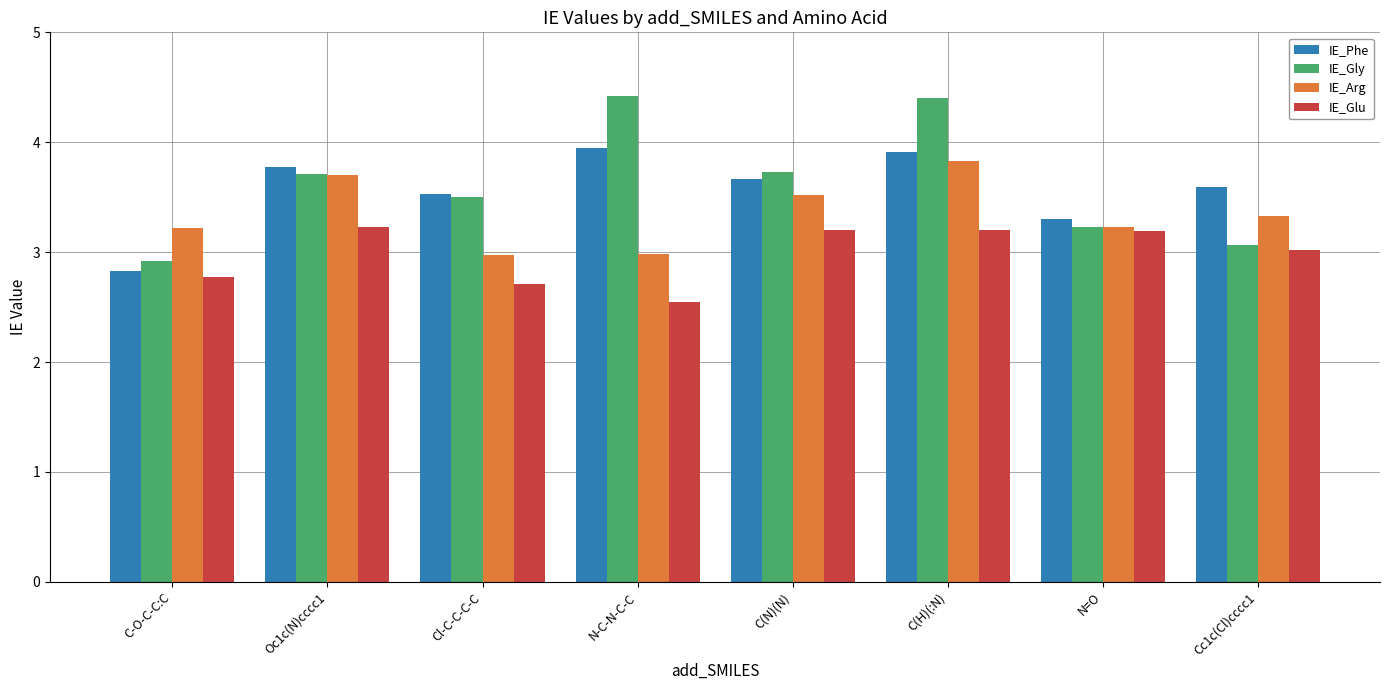

What is the value of the IE_Gly bar at the 6th from the left?

4.4